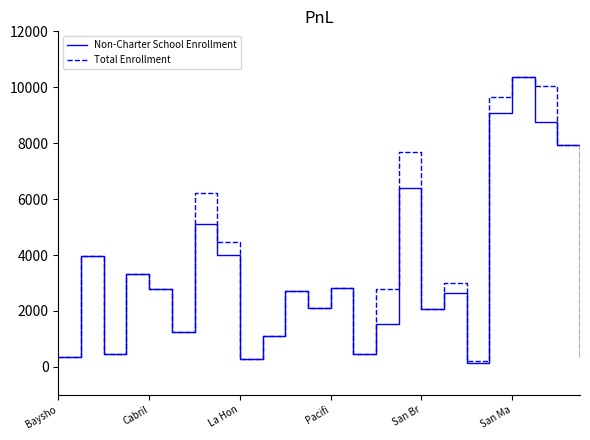

What is the maximum value for Total Enrollment?

10357